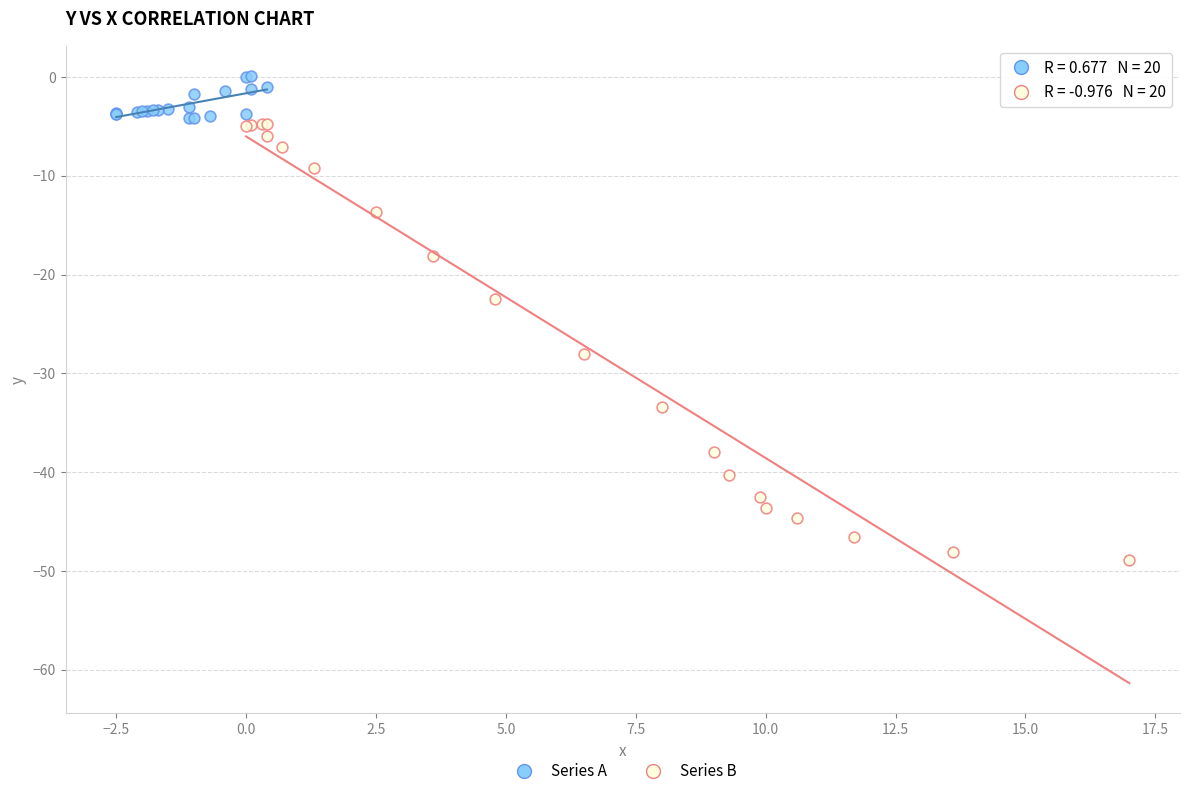

Which series reaches the maximum Y coordinate?

Series A